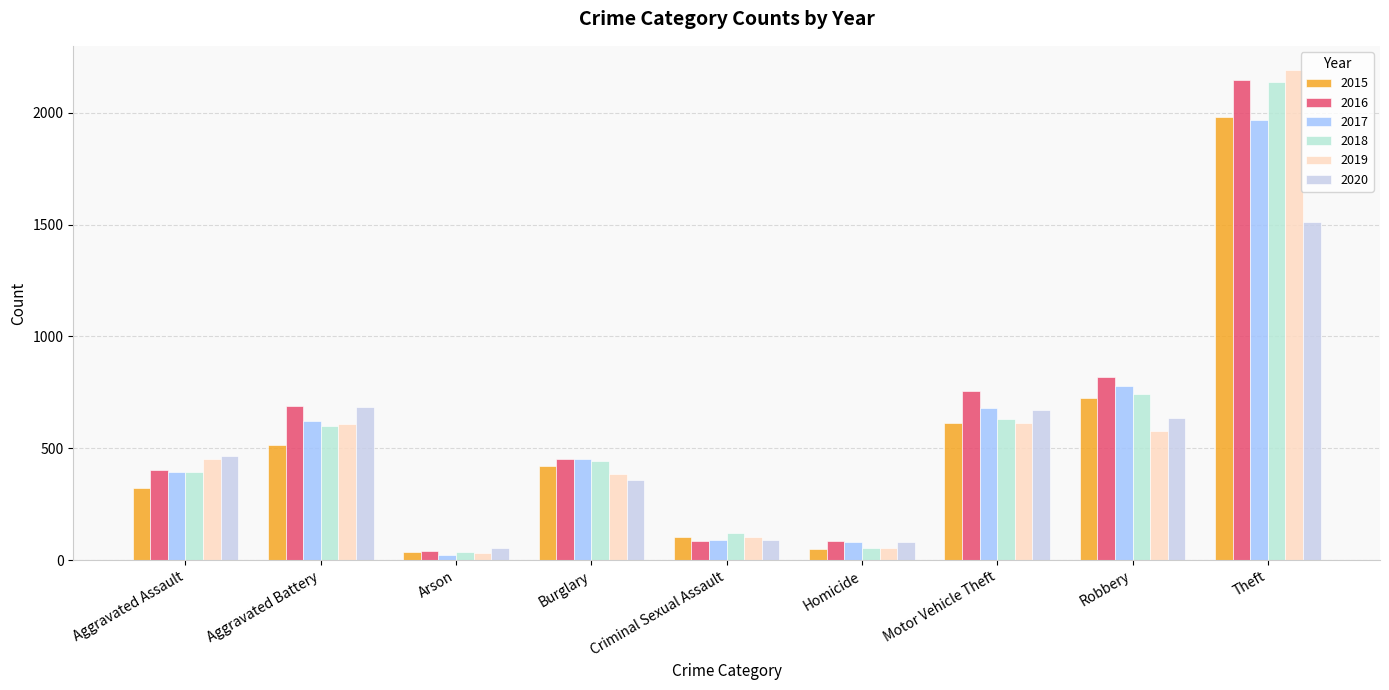

What is the difference between the second highest and minimum values in the 2015 series?

691